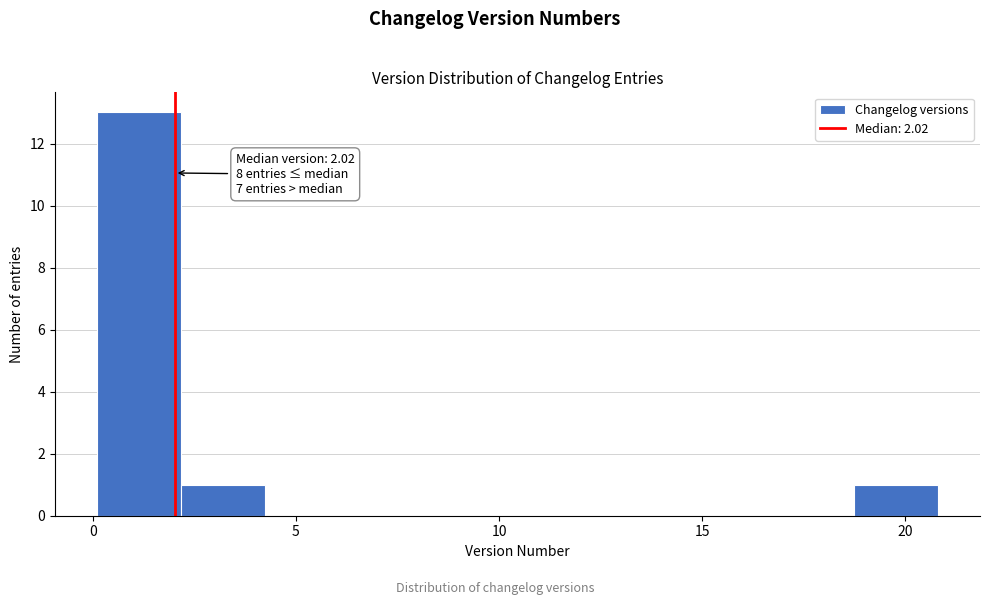

Which range on the x-axis has the tallest bar?

0.0 to 2.0